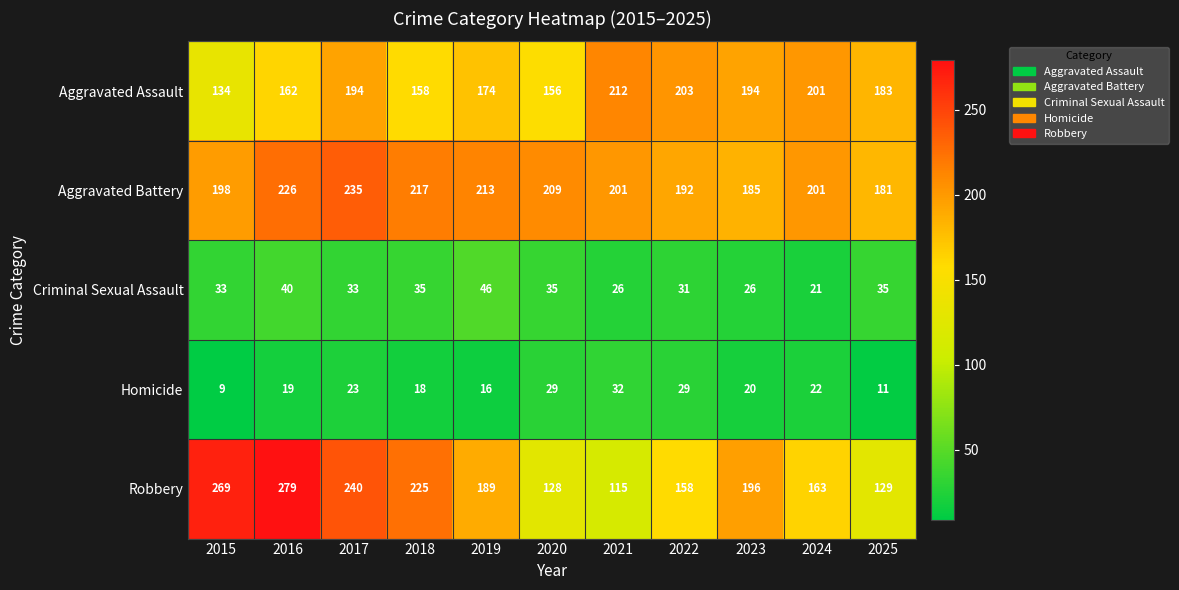

How many series are shown in this chart?

5